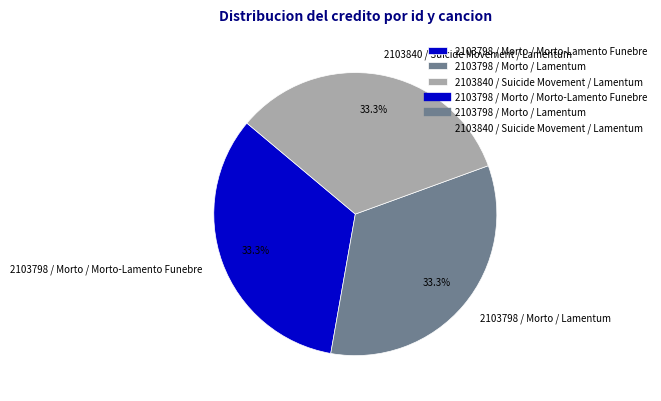

To the nearest percent, what percentage of the pie is 2103798 / Morto / Morto-Lamento Funebre?

33%